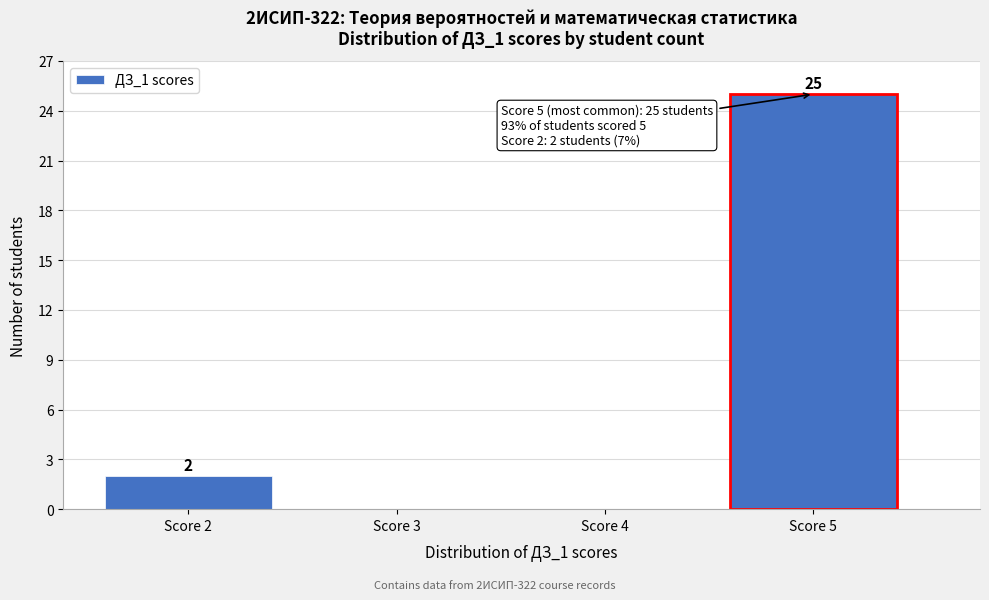

Which range on the x-axis has the tallest bar?

4.5 to 5.5